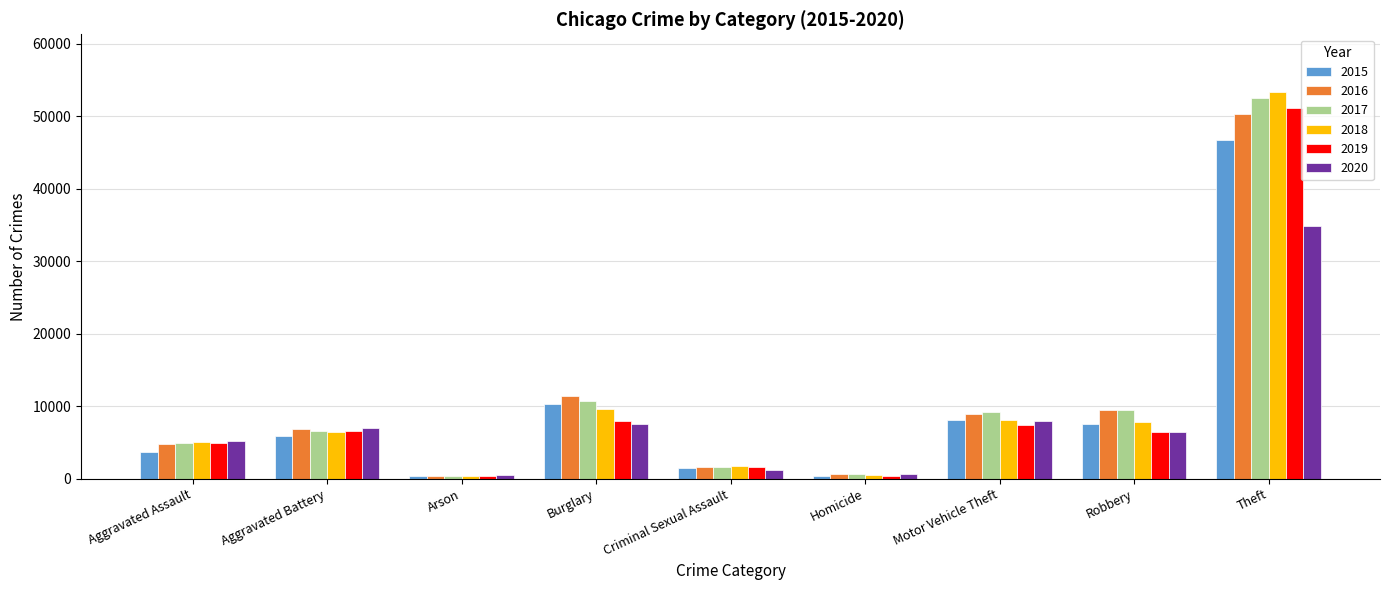

How many values in the 2016 series are below 6790?

4